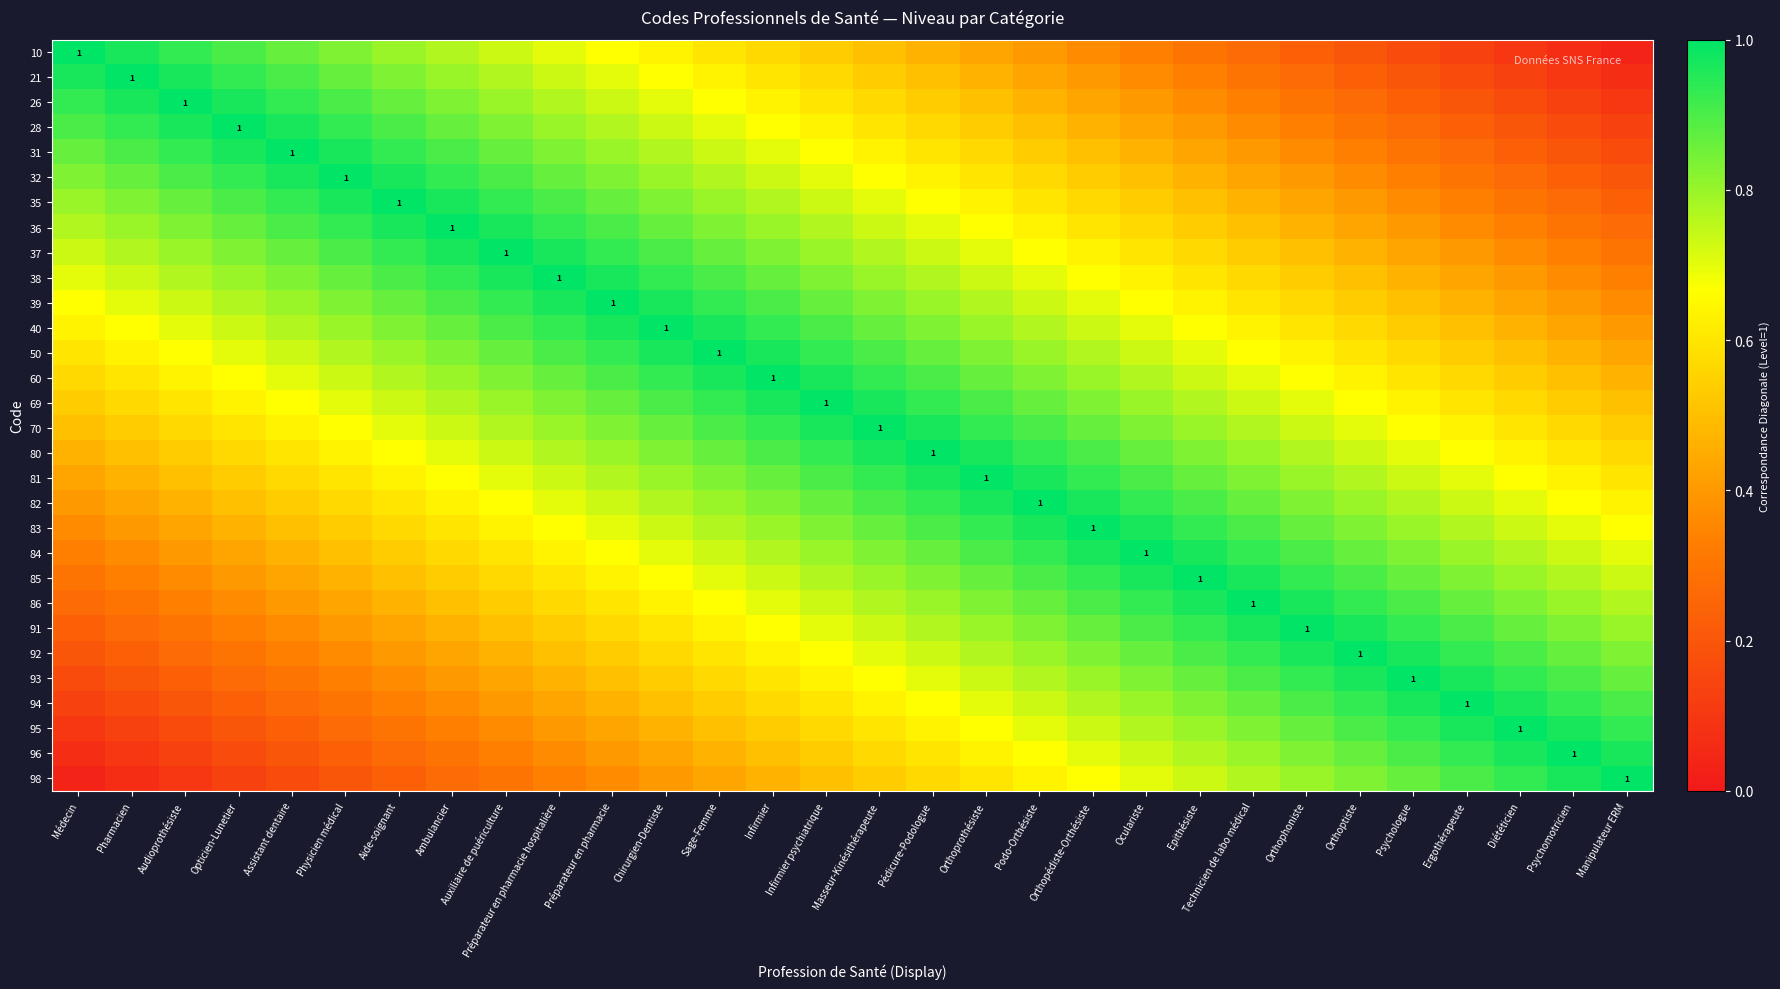

How many categories are shown in the chart?

30